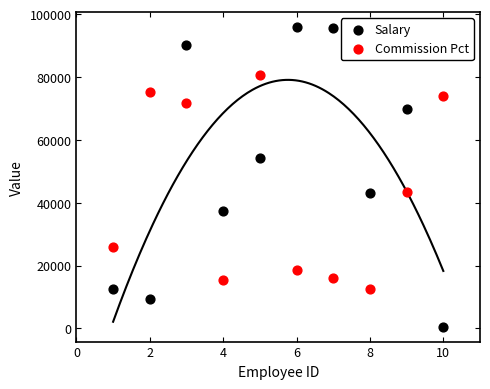

What is the X range (max minus min) for the scatter plot?

9